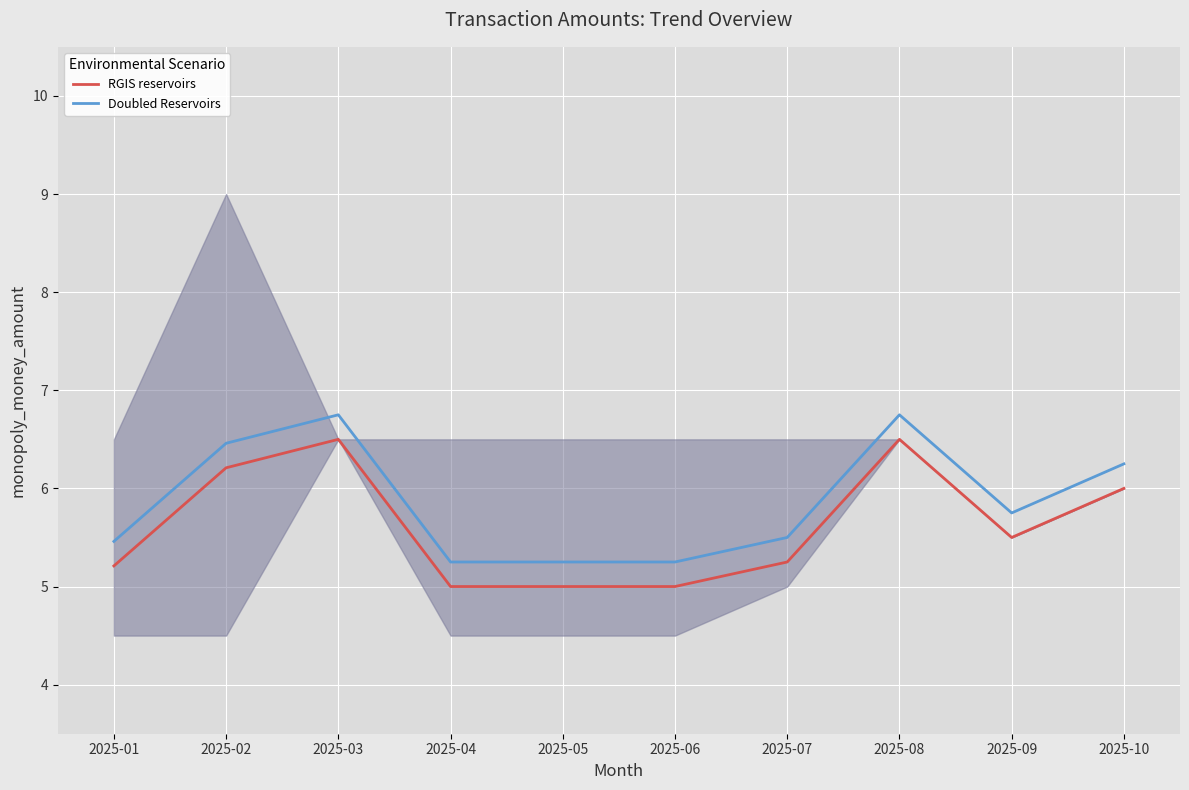

How many interior local valleys does the RGIS reservoirs series have?

1